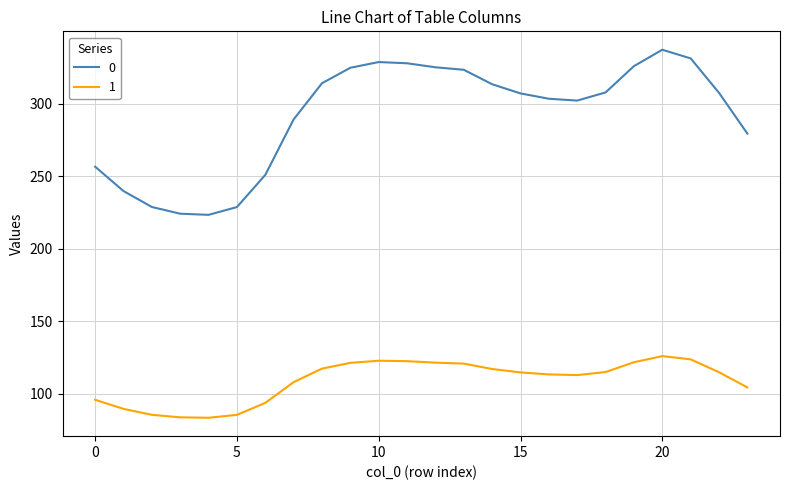

List the series in order of their overall mean, lowest first.

1, 0